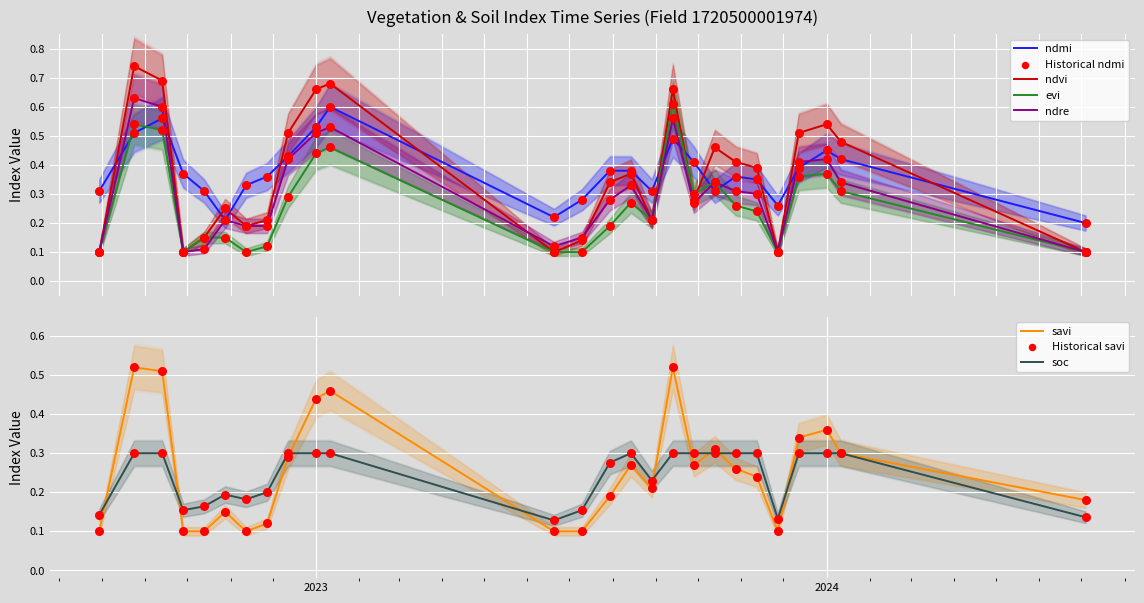

Which series contains the lowest Y value?

ndvi